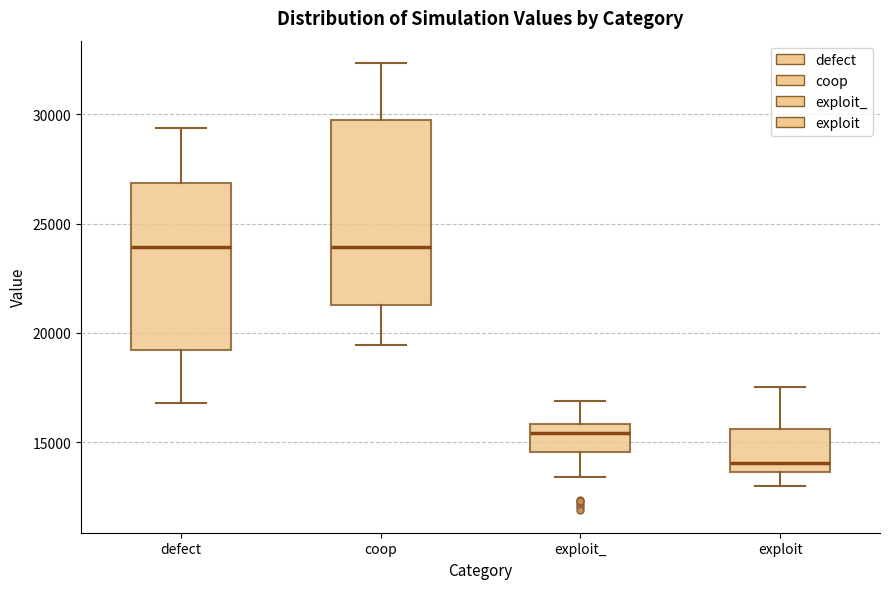

Where does the median line of the box for defect sit on the y-axis? The values are not printed on the chart, so give them approximately, as read against the axis.

24000